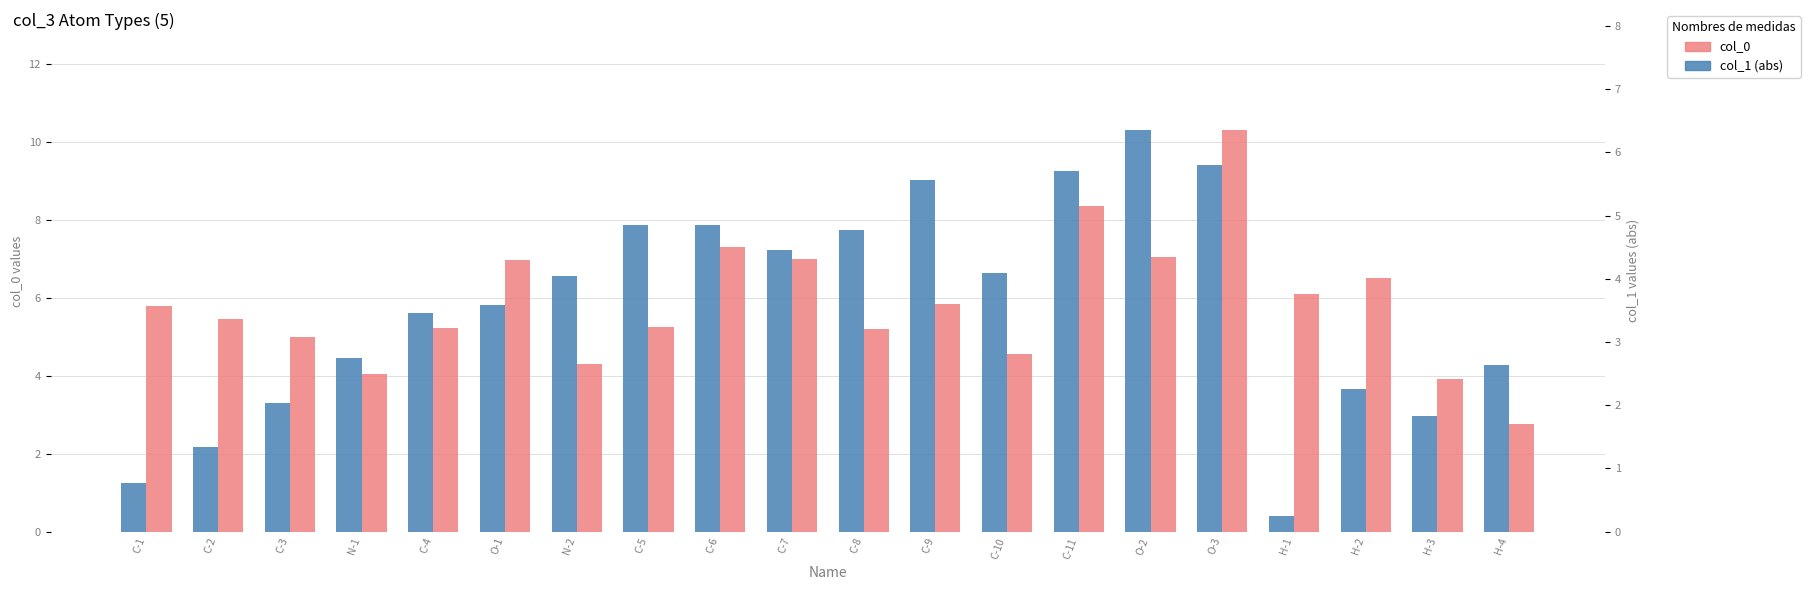

How many data points in col_0 are less than 6?

10